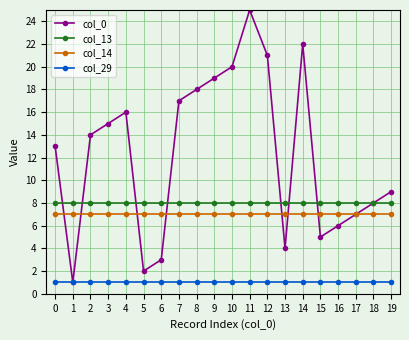

Reading left to right, extract all data points from this chart.

col_0: 13	1	14	15	16	2	3	17	18	19	20	25	21	4	22	5	6	7	8	9
col_13: 8	8	8	8	8	8	8	8	8	8	8	8	8	8	8	8	8	8	8	8
col_14: 7	7	7	7	7	7	7	7	7	7	7	7	7	7	7	7	7	7	7	7
col_29: 1	1	1	1	1	1	1	1	1	1	1	1	1	1	1	1	1	1	1	1